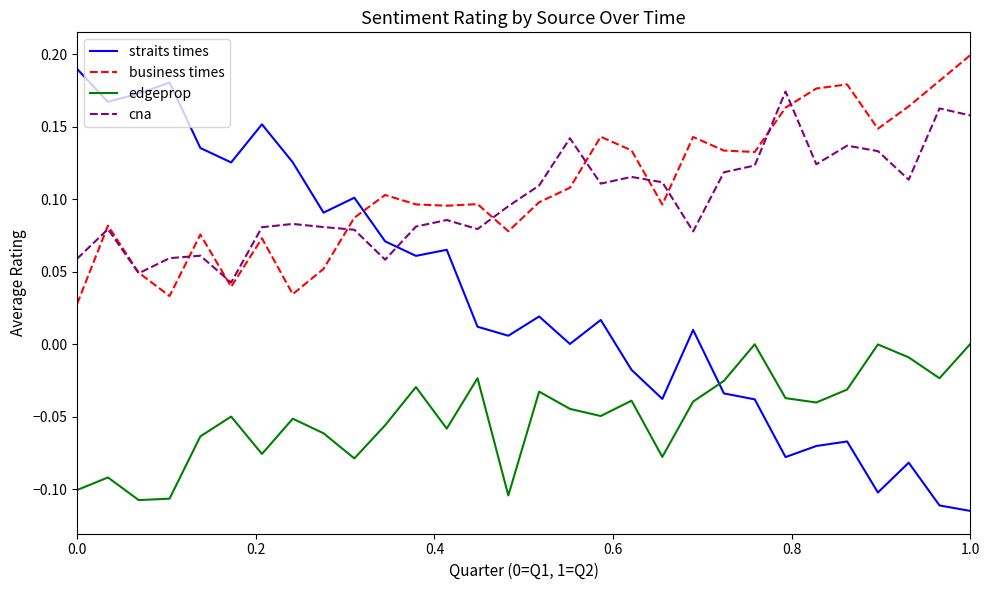

Which series has the largest range (max minus min)?

straits times